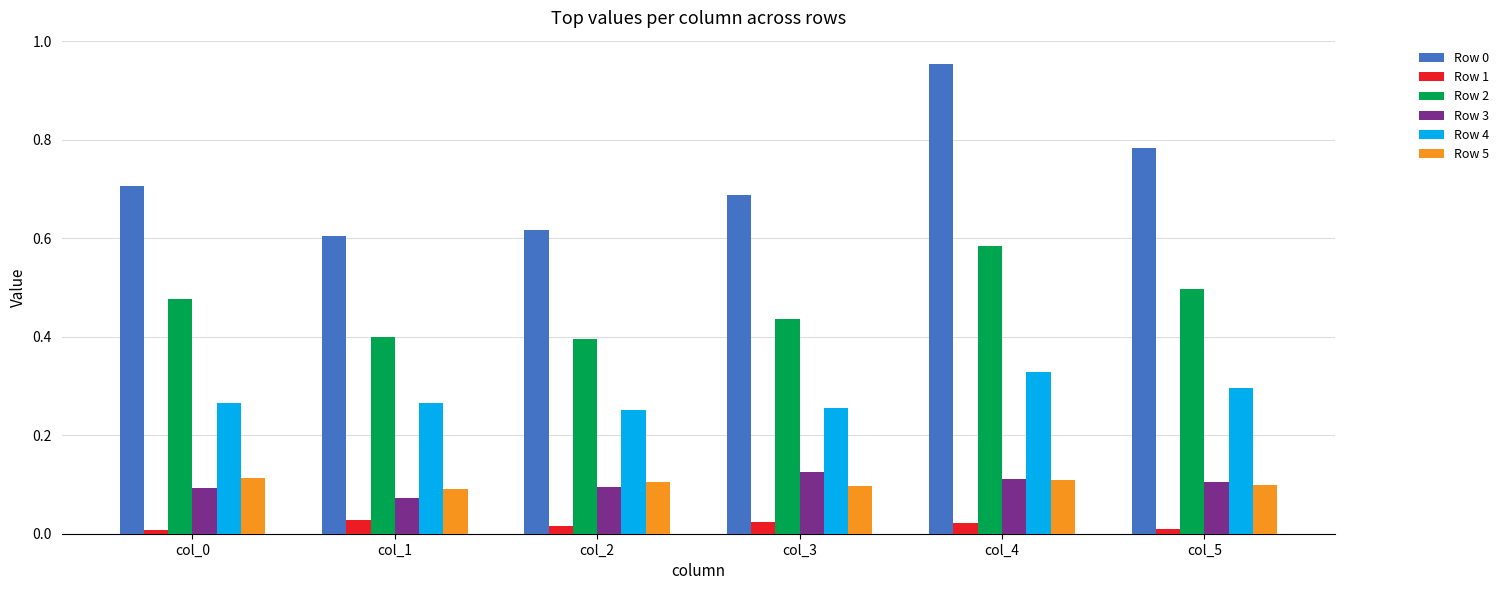

True or false: Row 0 has a value of 1.6 at col_4.

False